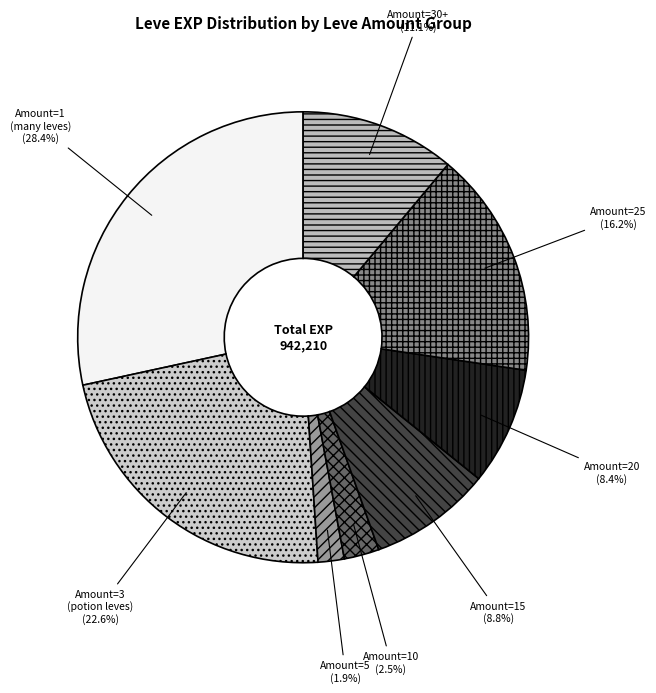

How many slices are in this pie chart?

8